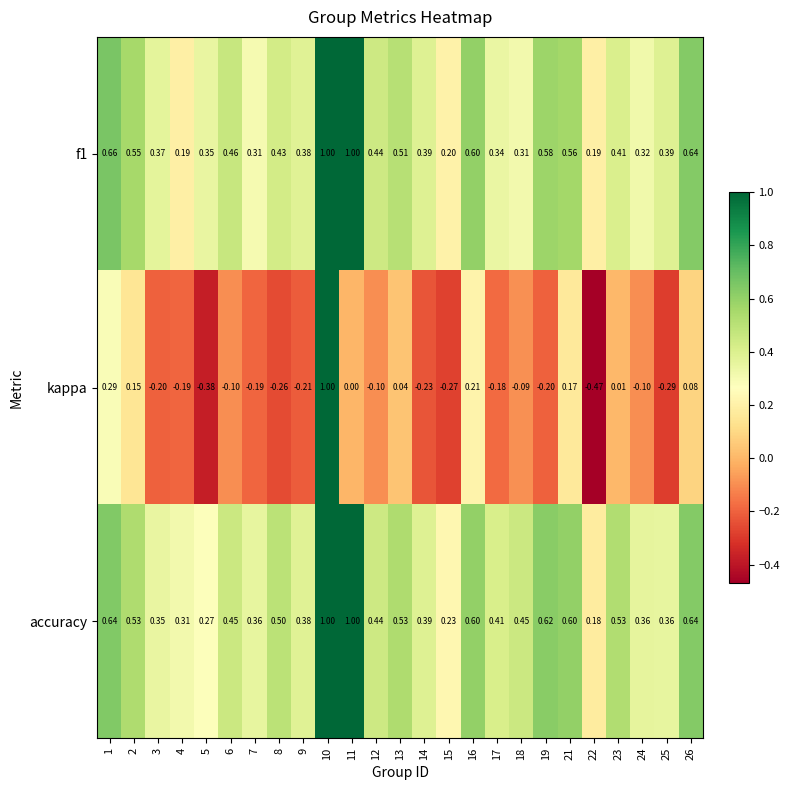

Which label corresponds to the smallest value in the chart?

22